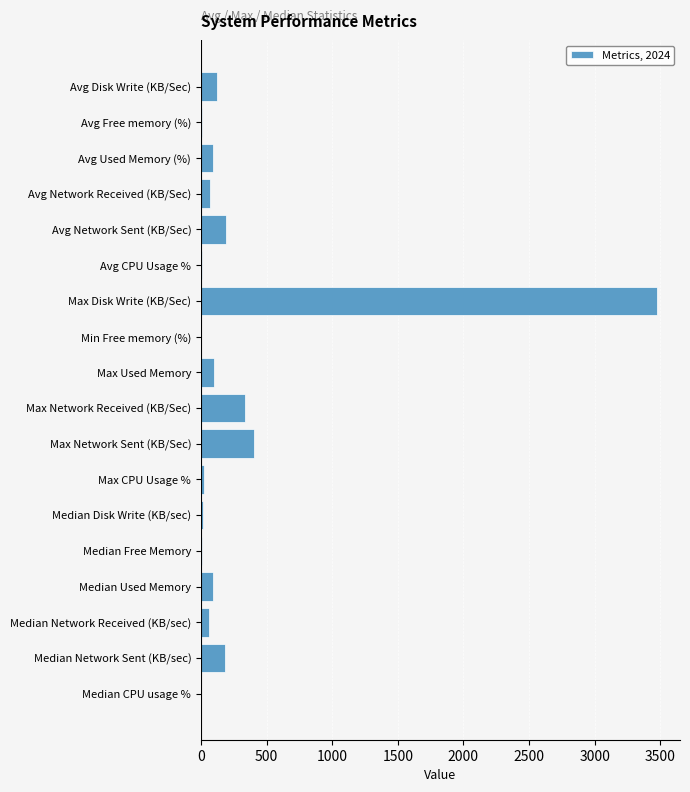

Which category has the highest value across all series?

Max Disk Write (KB/Sec)